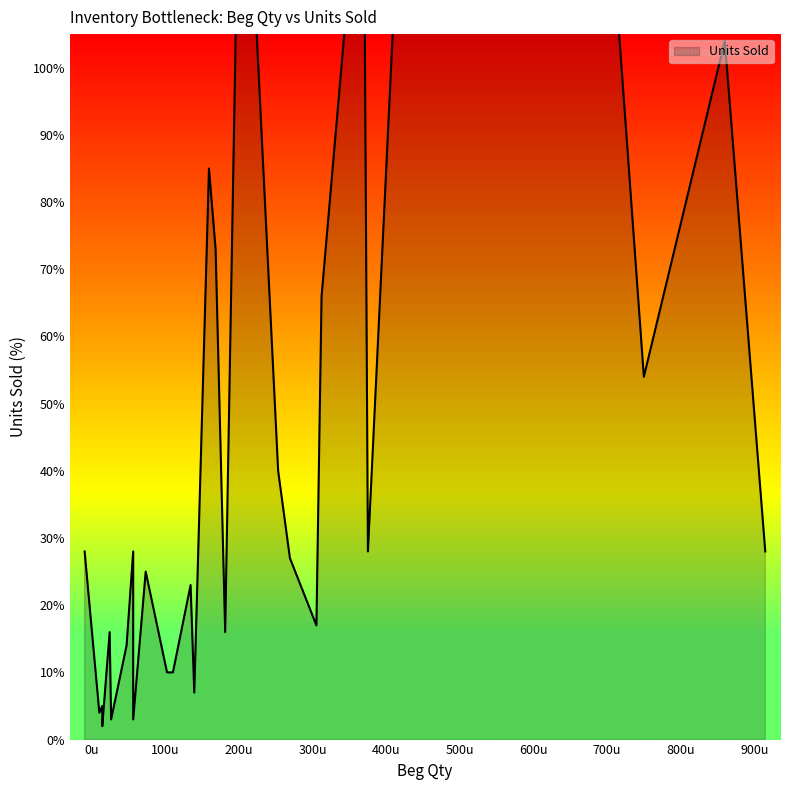

How many data points does each series have?

31